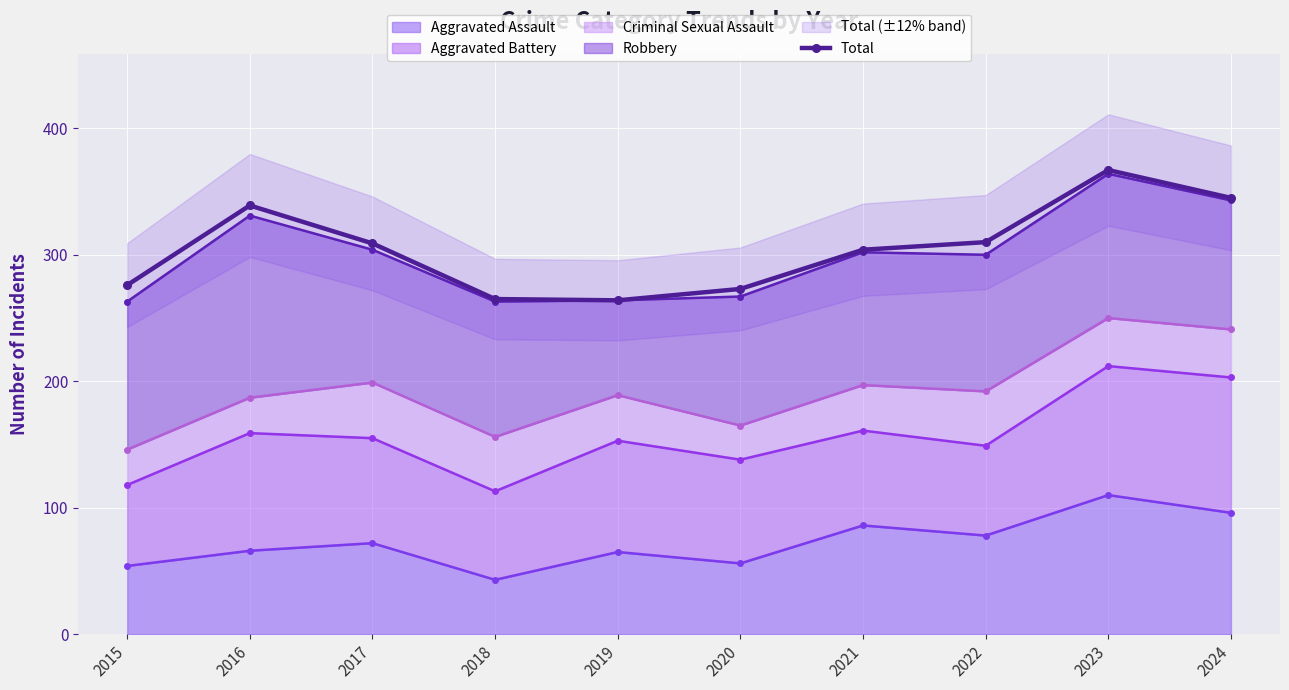

Reading left to right, list all the values displayed in this chart.

276	339	309	265	264	273	304	310	367	345